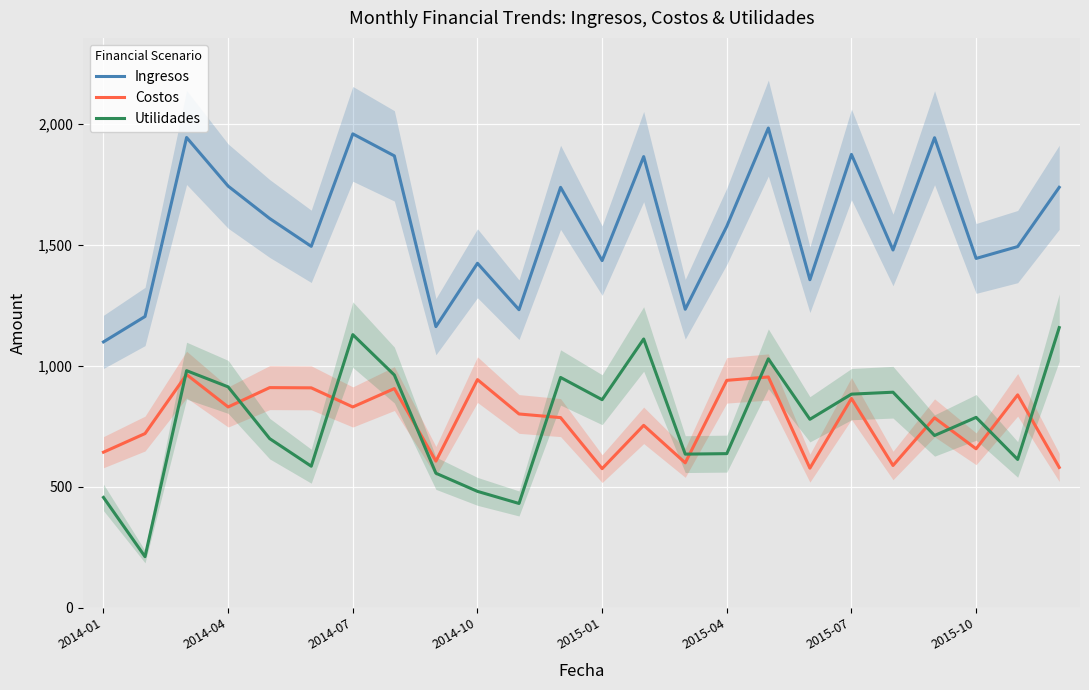

Is it true that Ingresos equals 3295 at 13?

False